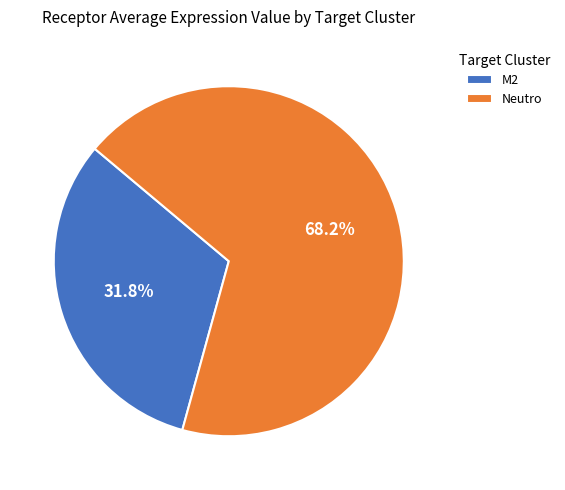

Do Neutro and M2 together represent more than half of the pie?

Yes